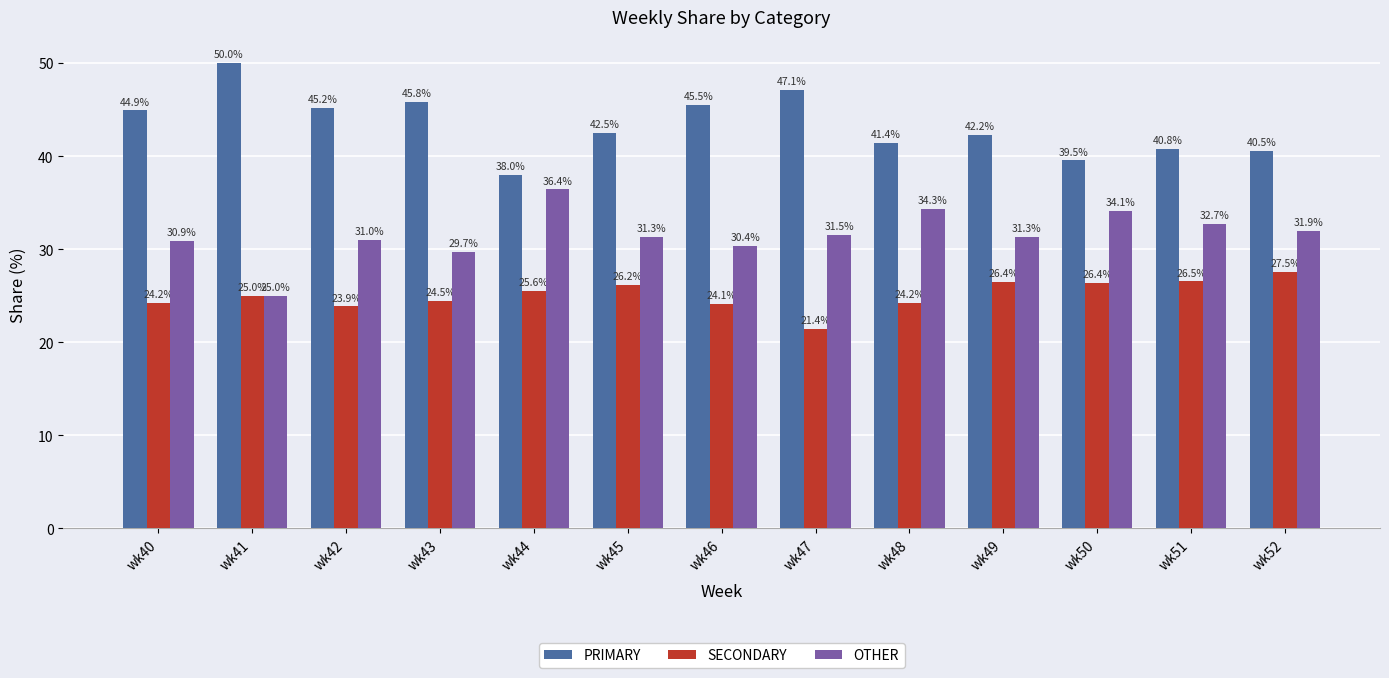

Which category has the lowest value across all series?

wk47